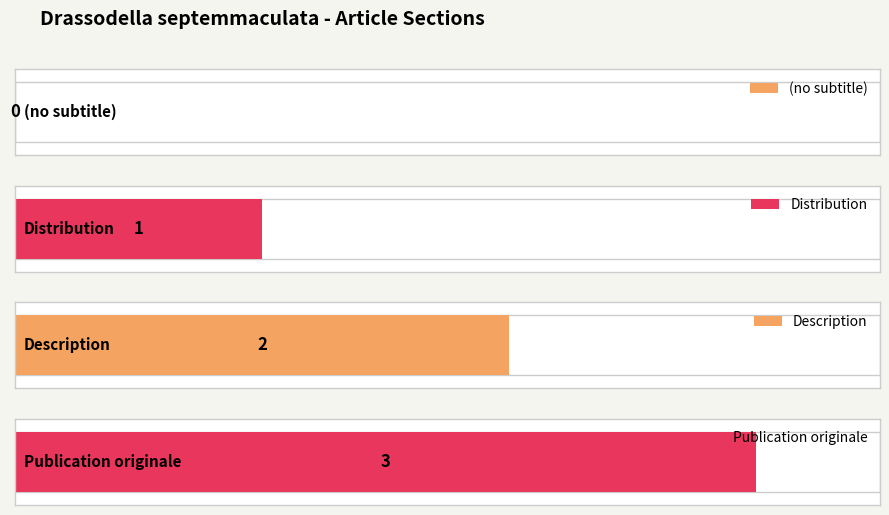

At which label is the value closest to 1?

Distribution